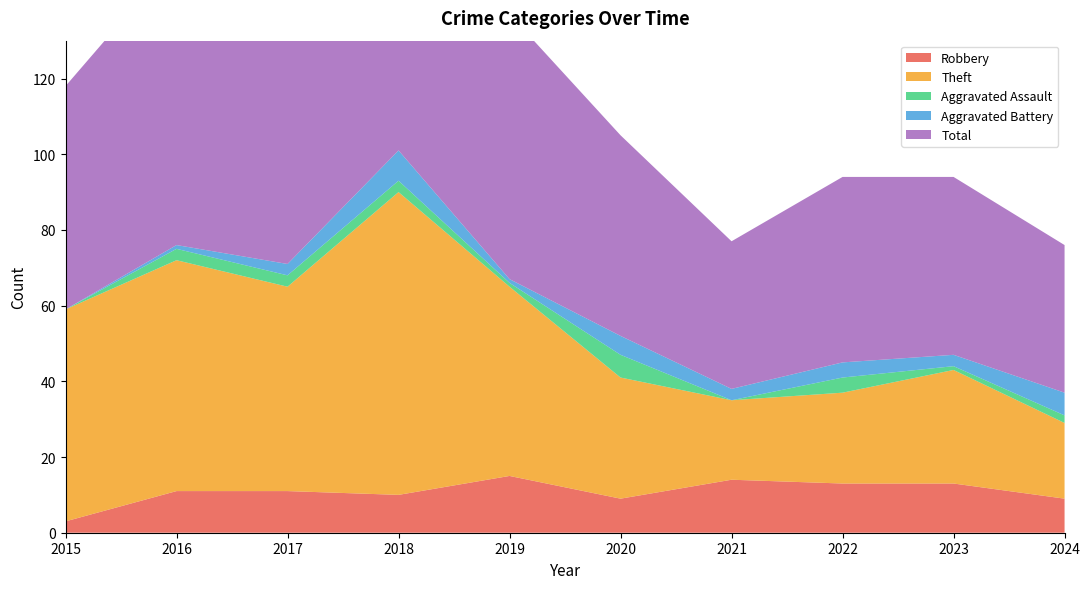

Reading left to right, what are all the values shown in this chart?

Robbery: 2015=3	2016=11	2017=11	2018=10	2019=15	2020=9	2021=14	2022=13	2023=13	2024=9
Theft: 2015=56	2016=61	2017=54	2018=80	2019=50	2020=32	2021=21	2022=24	2023=30	2024=20
Aggravated Assault: 2015=0	2016=3	2017=3	2018=3	2019=1	2020=6	2021=0	2022=4	2023=1	2024=2
Aggravated Battery: 2015=0	2016=1	2017=3	2018=8	2019=1	2020=5	2021=3	2022=4	2023=3	2024=6
Total: 2015=59	2016=76	2017=71	2018=101	2019=70	2020=53	2021=39	2022=49	2023=47	2024=39